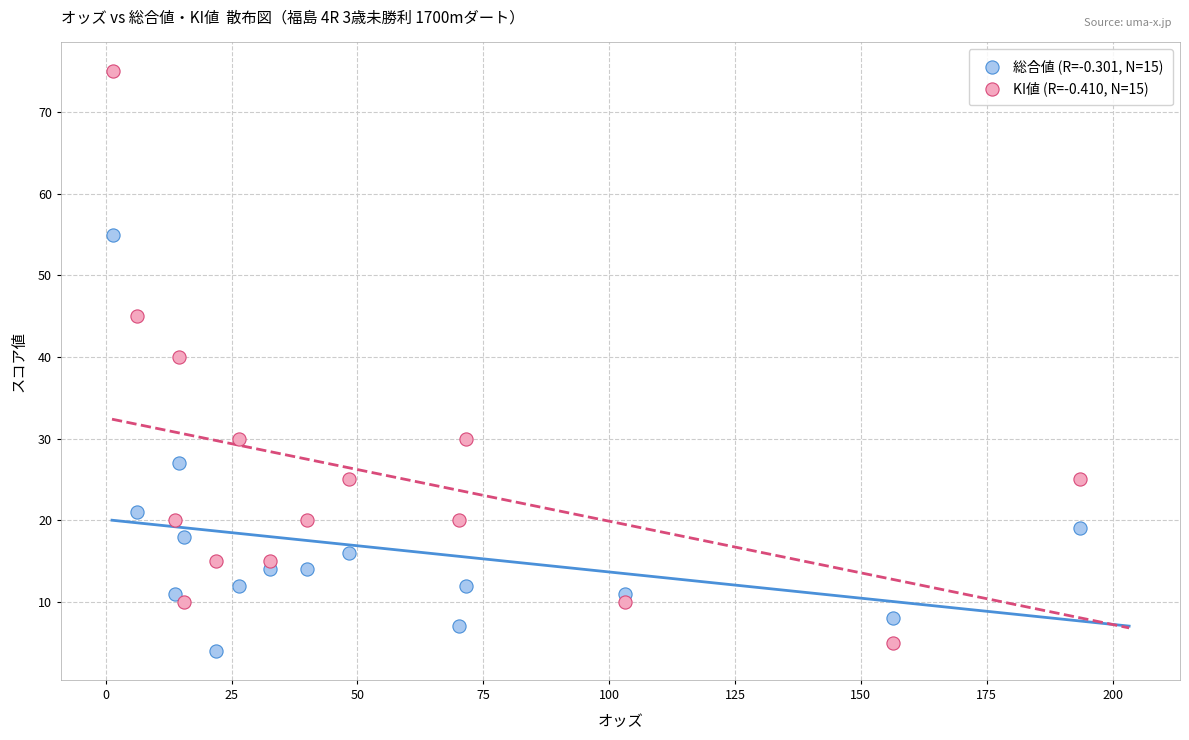

What are all the series names shown in the legend?

総合値 (R=-0.301, N=15), KI値 (R=-0.410, N=15)